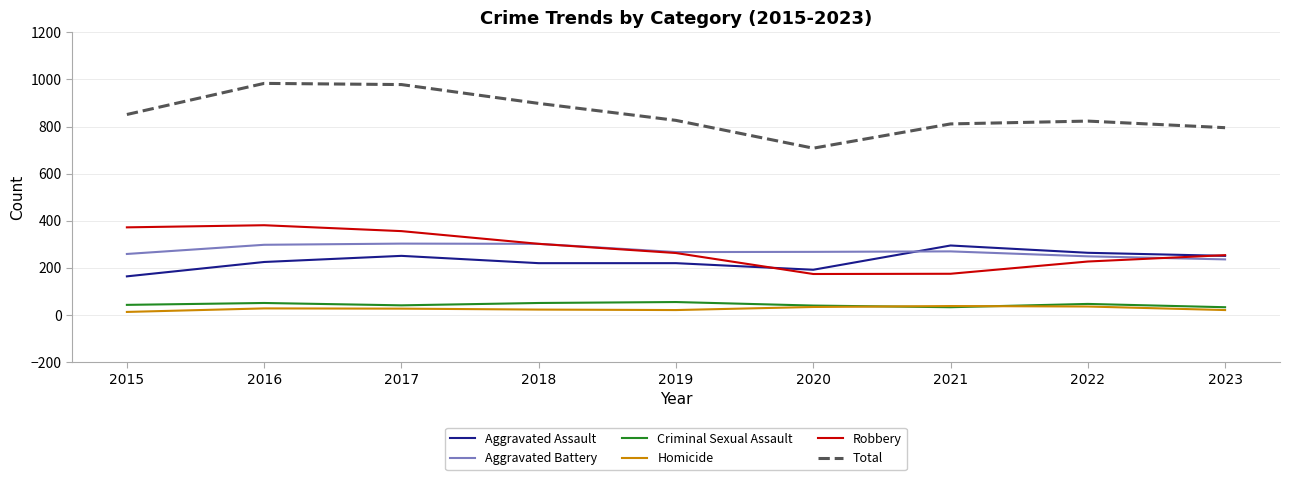

How many values in the Robbery series are below 263?

4